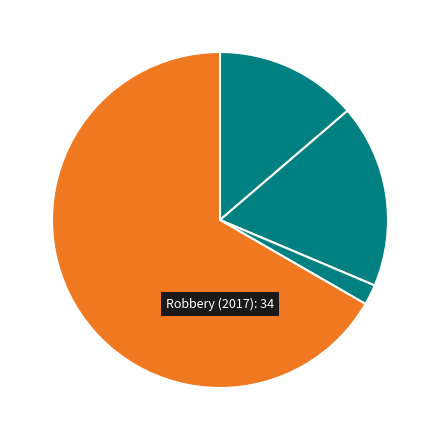

How many segments does this pie chart have?

4